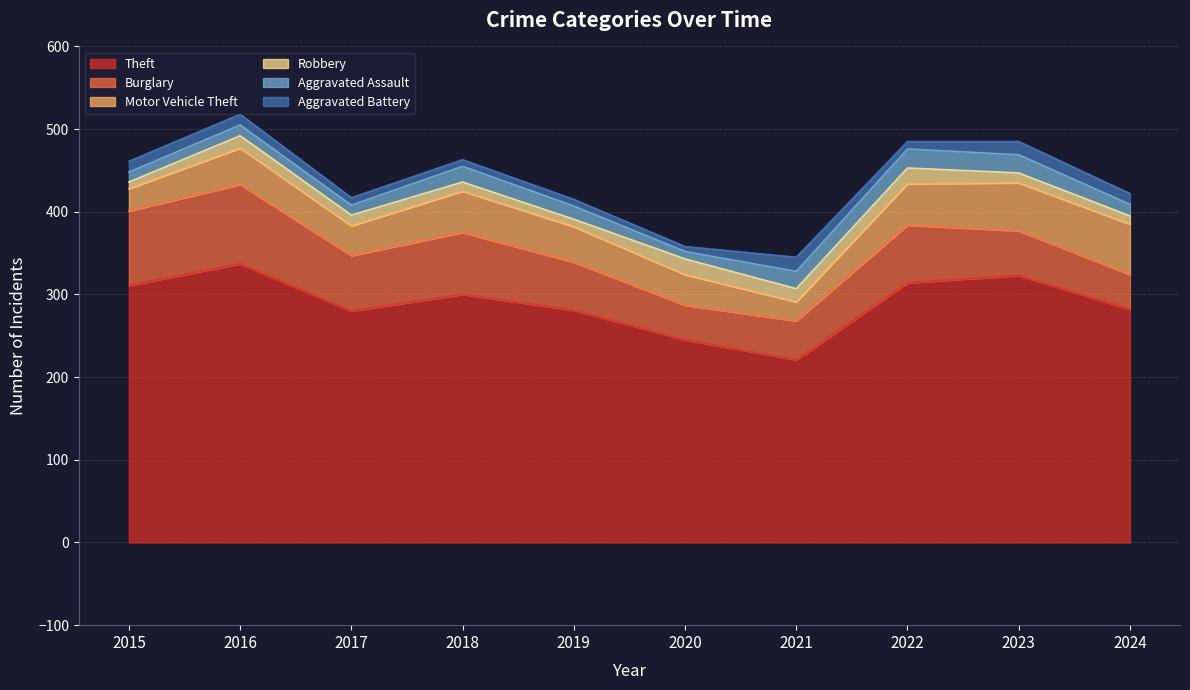

What is the difference between the maximum and minimum values in the Robbery series?

11